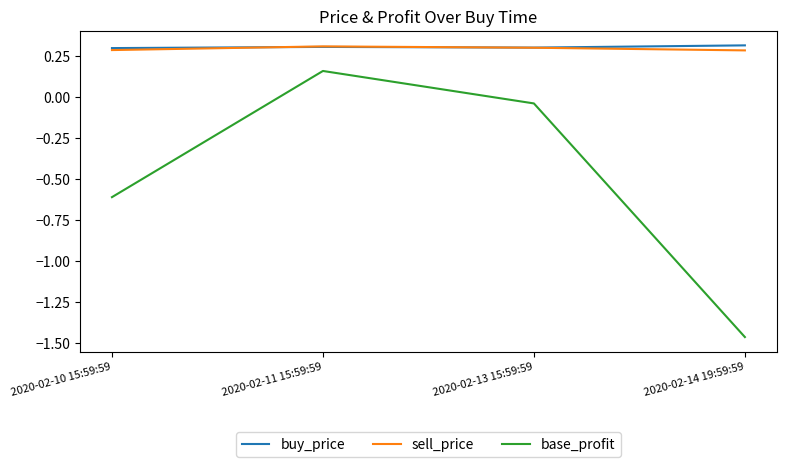

What is the sum of all base_profit values?

-2.0